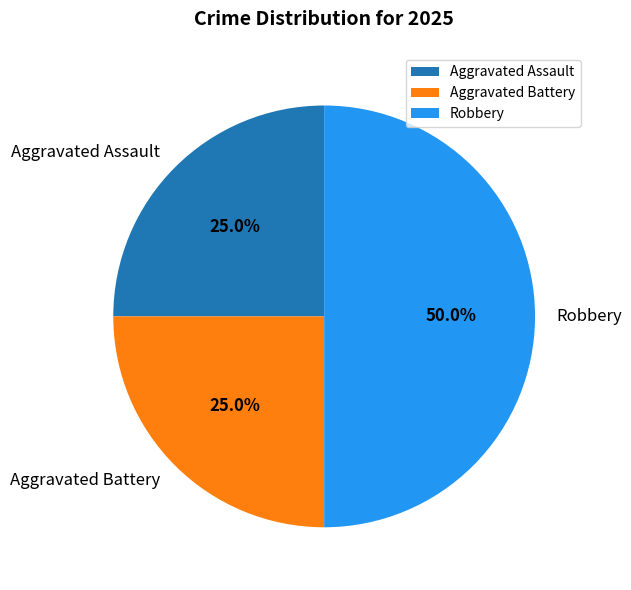

Count the number of slices in the pie.

3